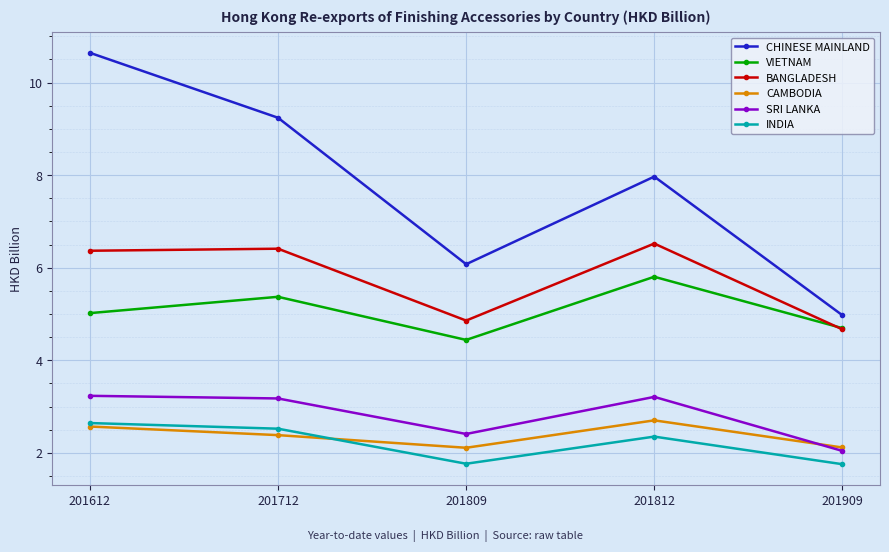

Reading left to right, transcribe all the data shown in this chart.

CHINESE MAINLAND: 201612=10.6	201712=9.2	201809=6.1	201812=8.0	201909=5.0
VIETNAM: 201612=5.0	201712=5.4	201809=4.4	201812=5.8	201909=4.7
BANGLADESH: 201612=6.4	201712=6.4	201809=4.9	201812=6.5	201909=4.7
CAMBODIA: 201612=2.6	201712=2.4	201809=2.1	201812=2.7	201909=2.1
SRI LANKA: 201612=3.2	201712=3.2	201809=2.4	201812=3.2	201909=2.0
INDIA: 201612=2.6	201712=2.5	201809=1.8	201812=2.4	201909=1.8